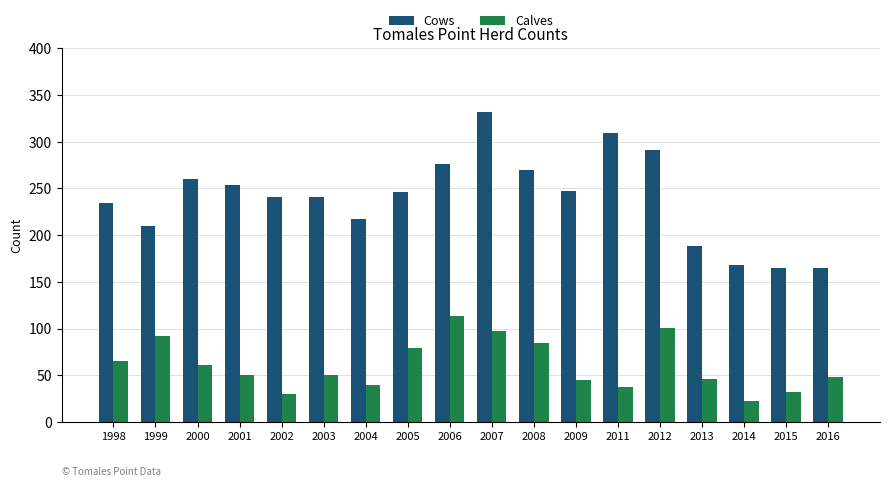

Which category has the lowest value across all series?

2014